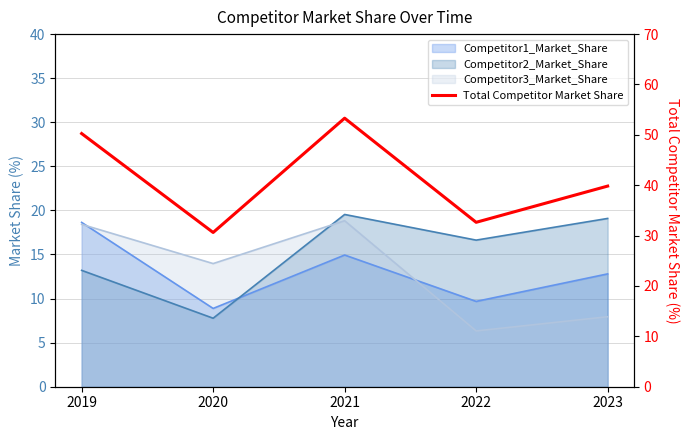

Reading left to right, list all the values displayed in this chart.

50.3	30.6	53.3	32.6	39.8